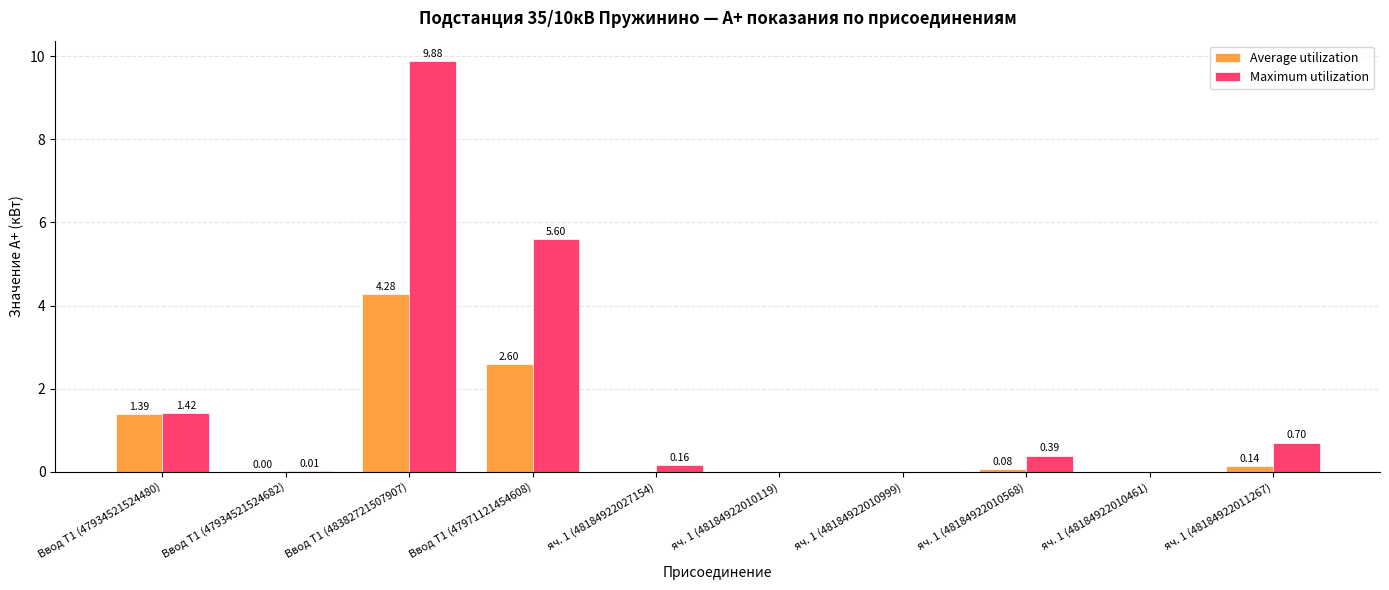

Which series has the largest total across all categories?

Maximum utilization